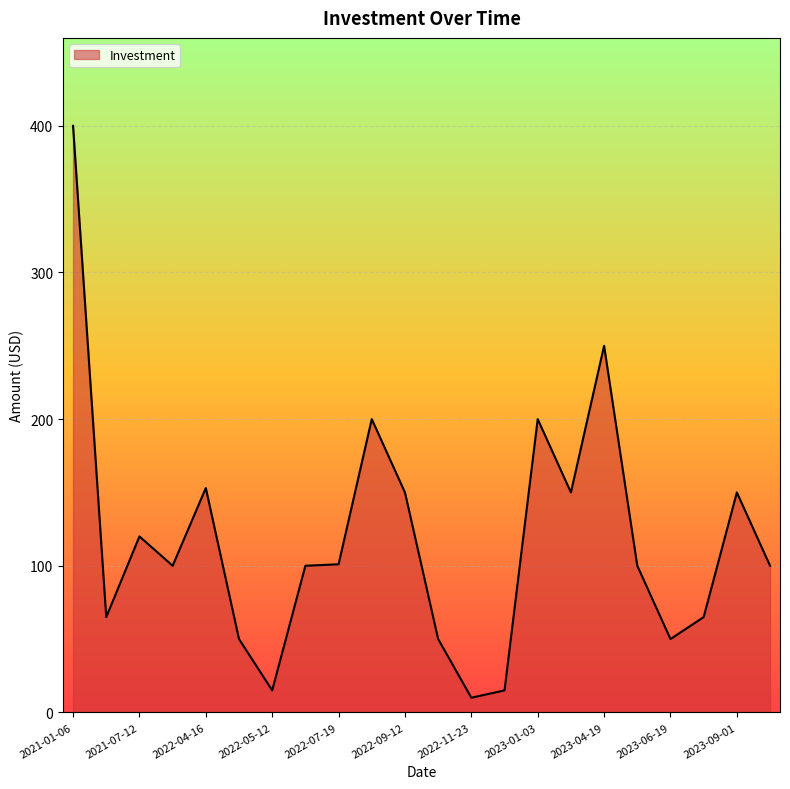

What is the difference between the maximum and minimum values?

390